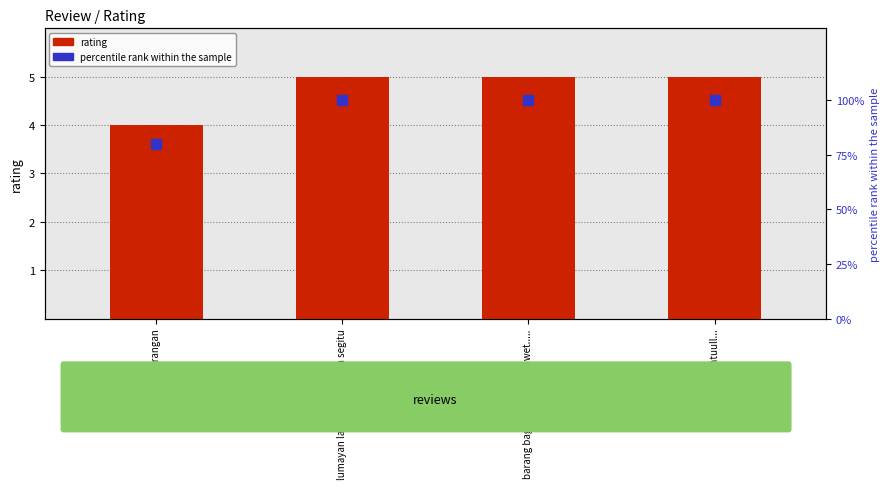

At sesuai keterangan, list the series in order from smallest to largest.

rating, percentile rank within the sample